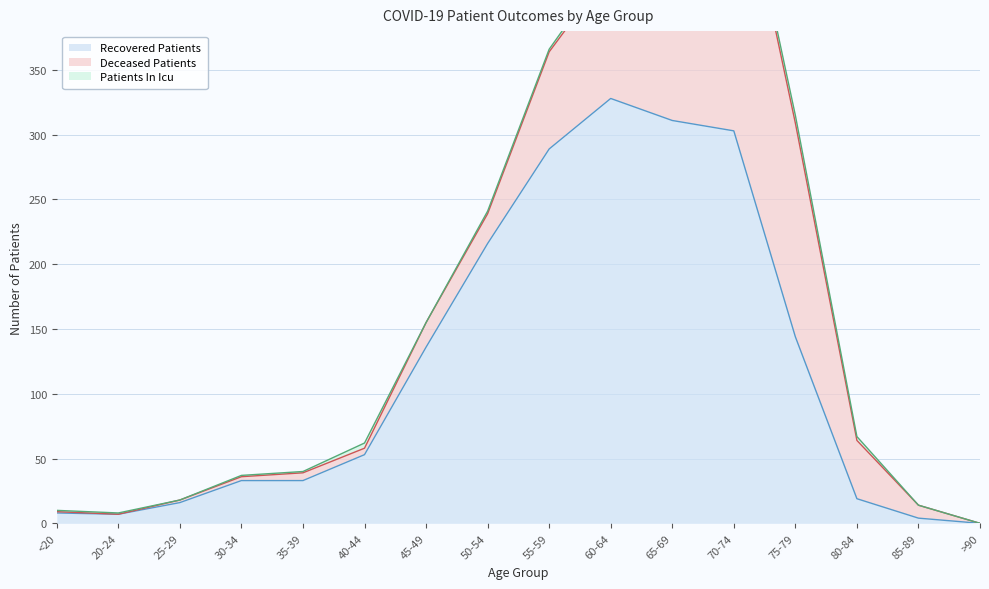

What is the difference between the maximum and minimum values in the recovered_patients series?

328